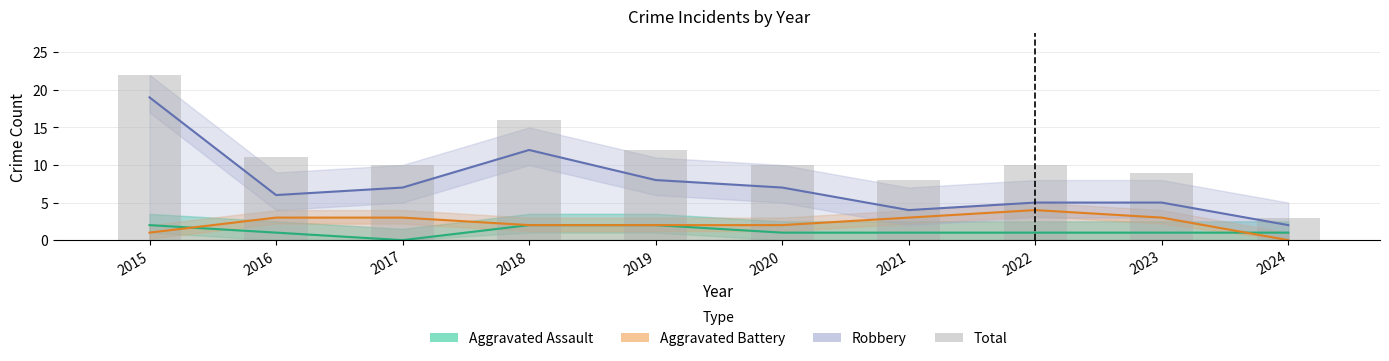

Is the value of Aggravated Assault at 2024 greater than the value of Aggravated Battery at 2021?

No